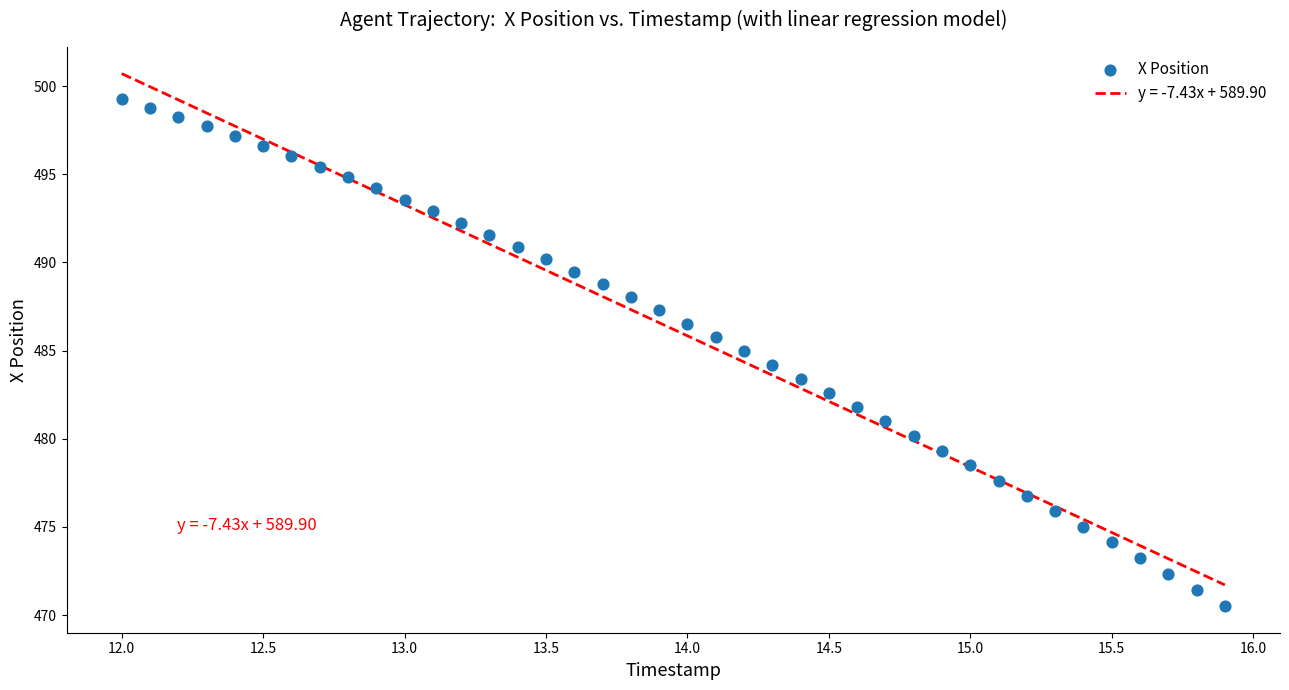

What is the range of X values (max minus min)?

3.9